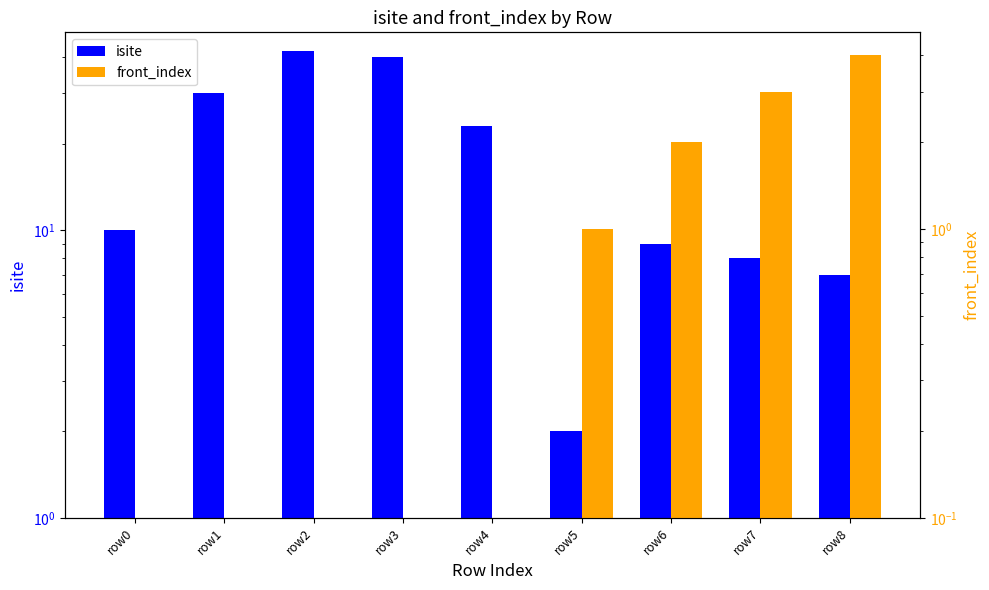

Which has a higher value, row4 or row2?

row2